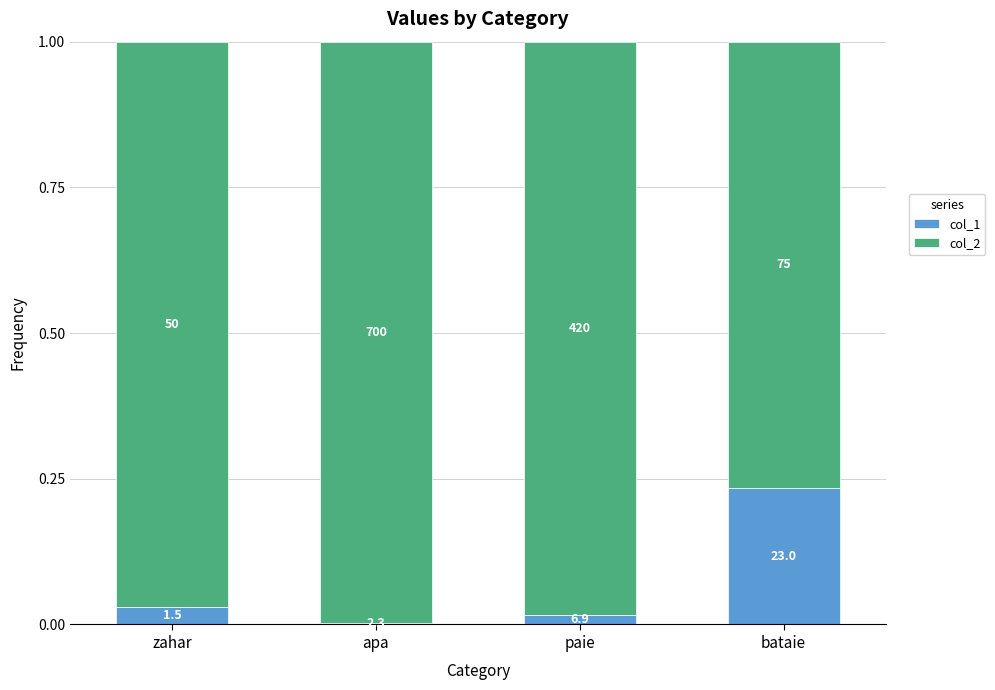

List the series in order of their overall mean, lowest first.

col_1, col_2